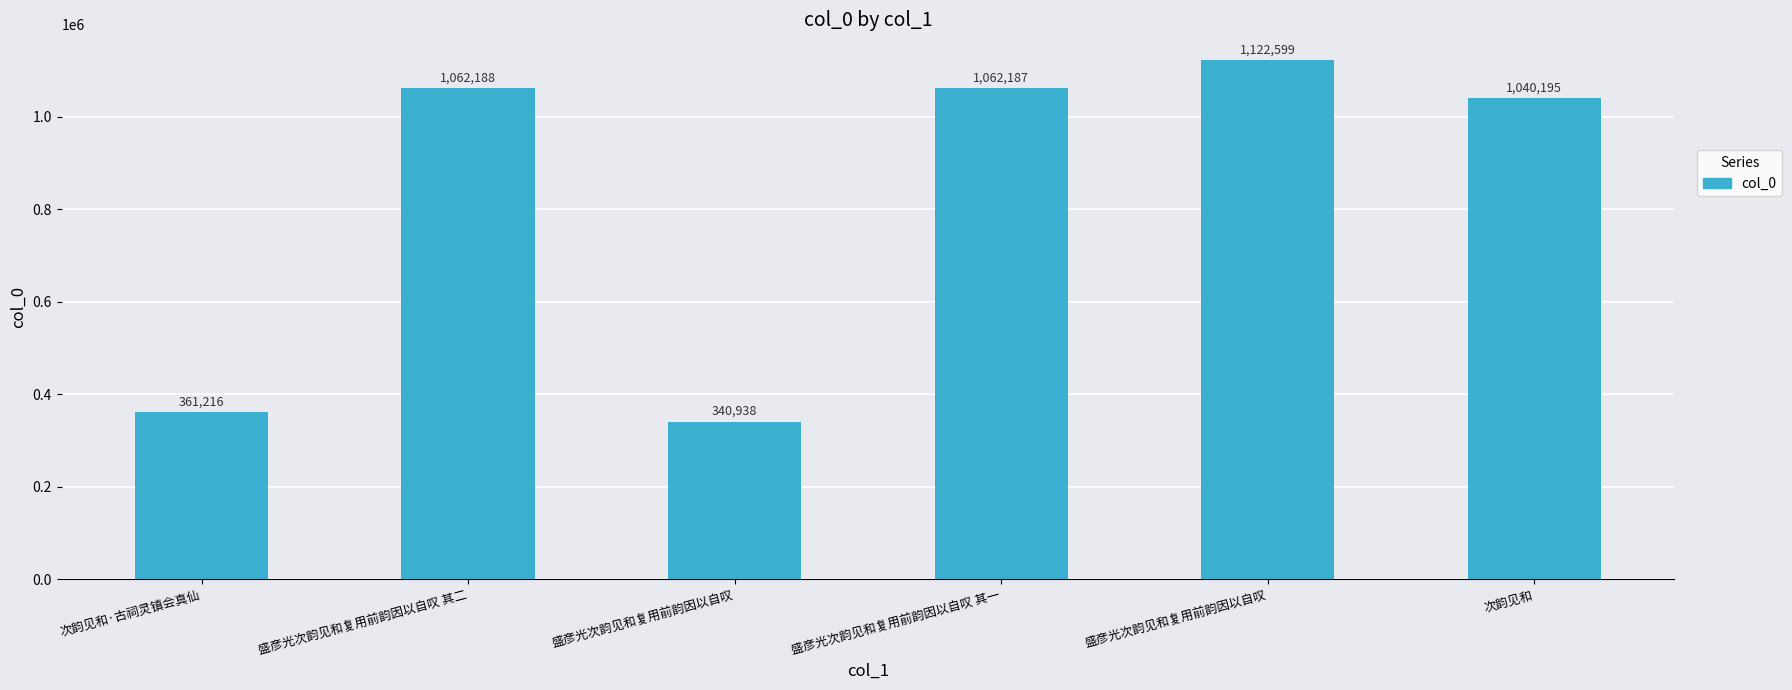

Count the number of categories in the chart.

6